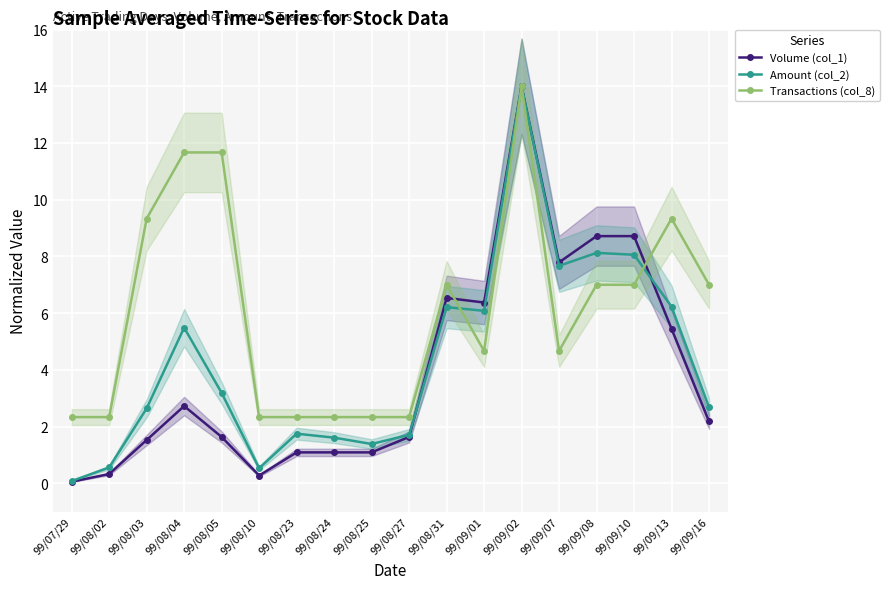

At which category does Volume (col_1) reach its first local peak?

99/08/04